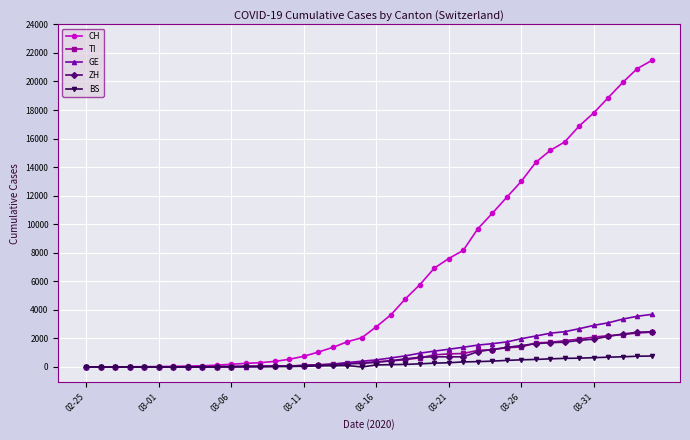

What is the maximum value shown in the chart?

21469